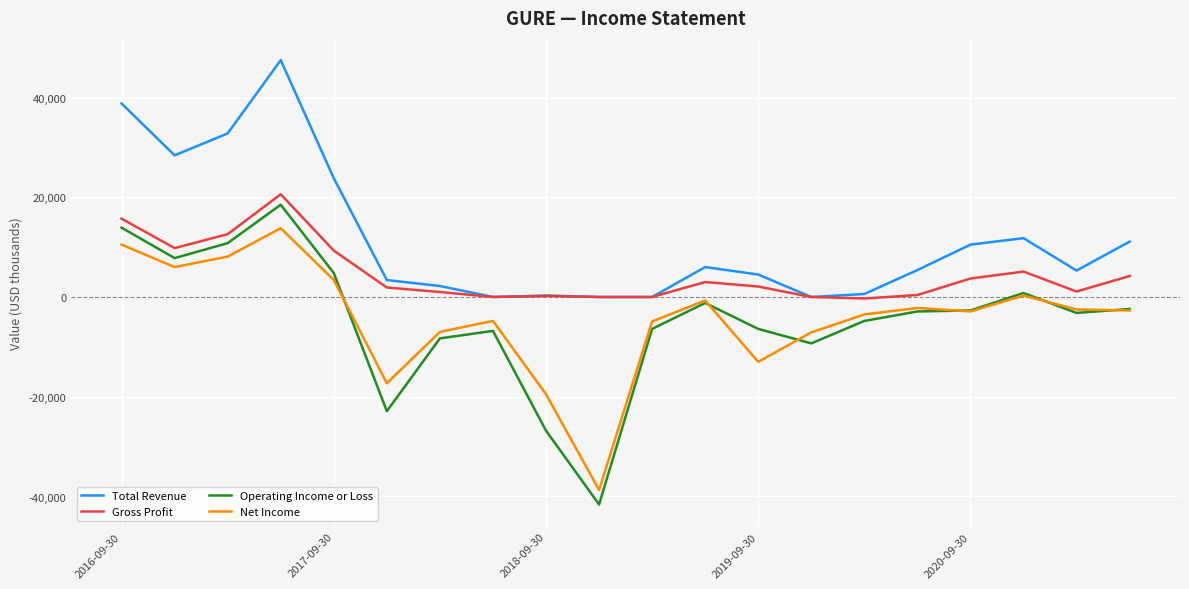

What is the highest value of the Operating Income or Loss series?

18500